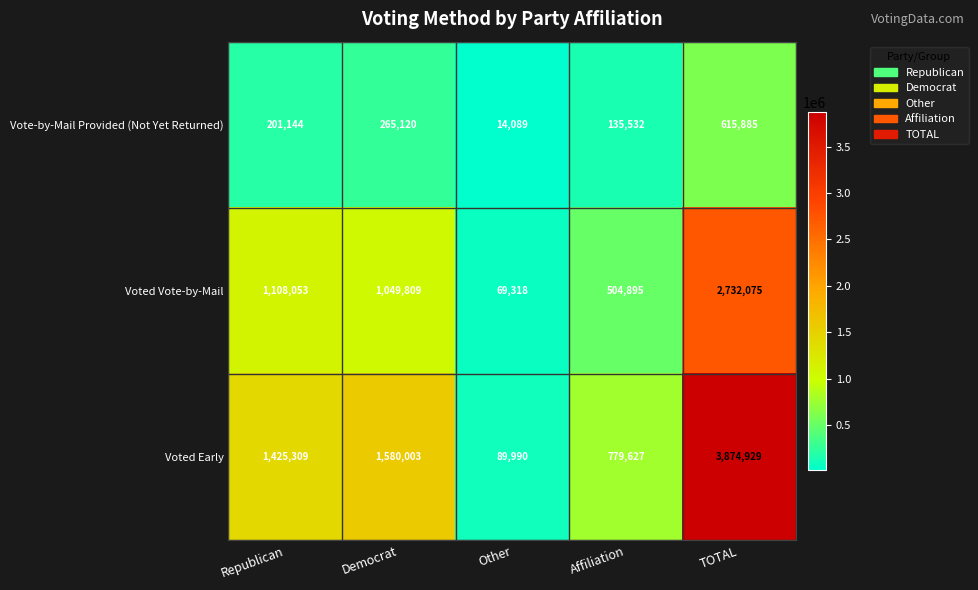

How many data points does each series have?

5